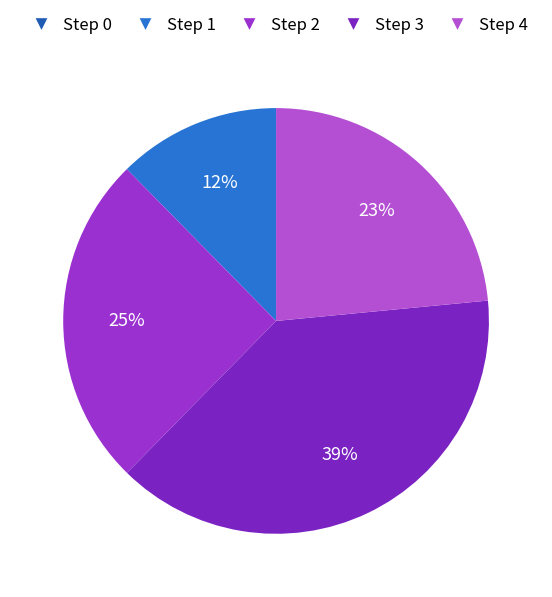

Count the number of slices in the pie.

5